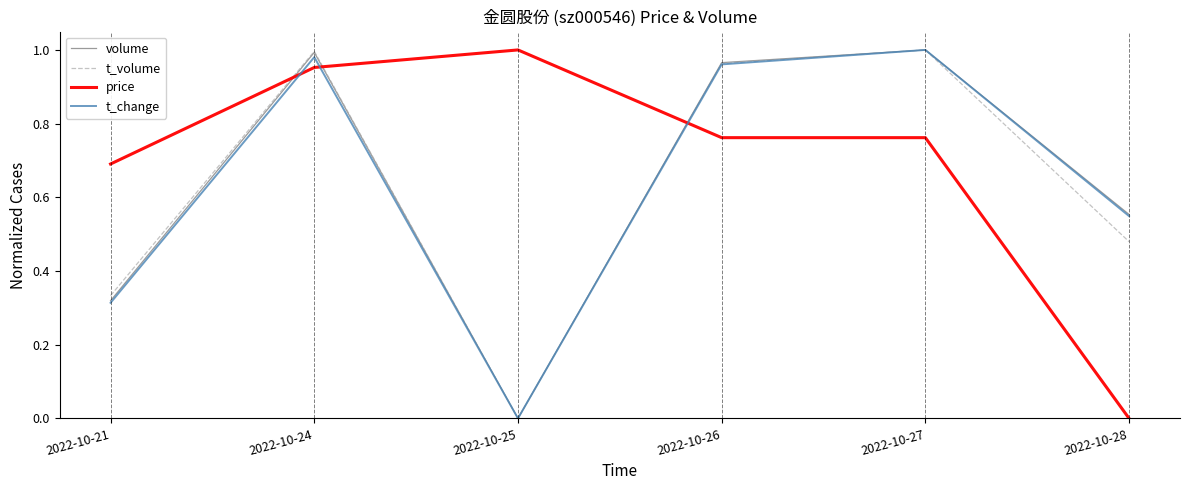

Where do price and volume first cross each other?

2022-10-21 and 2022-10-24